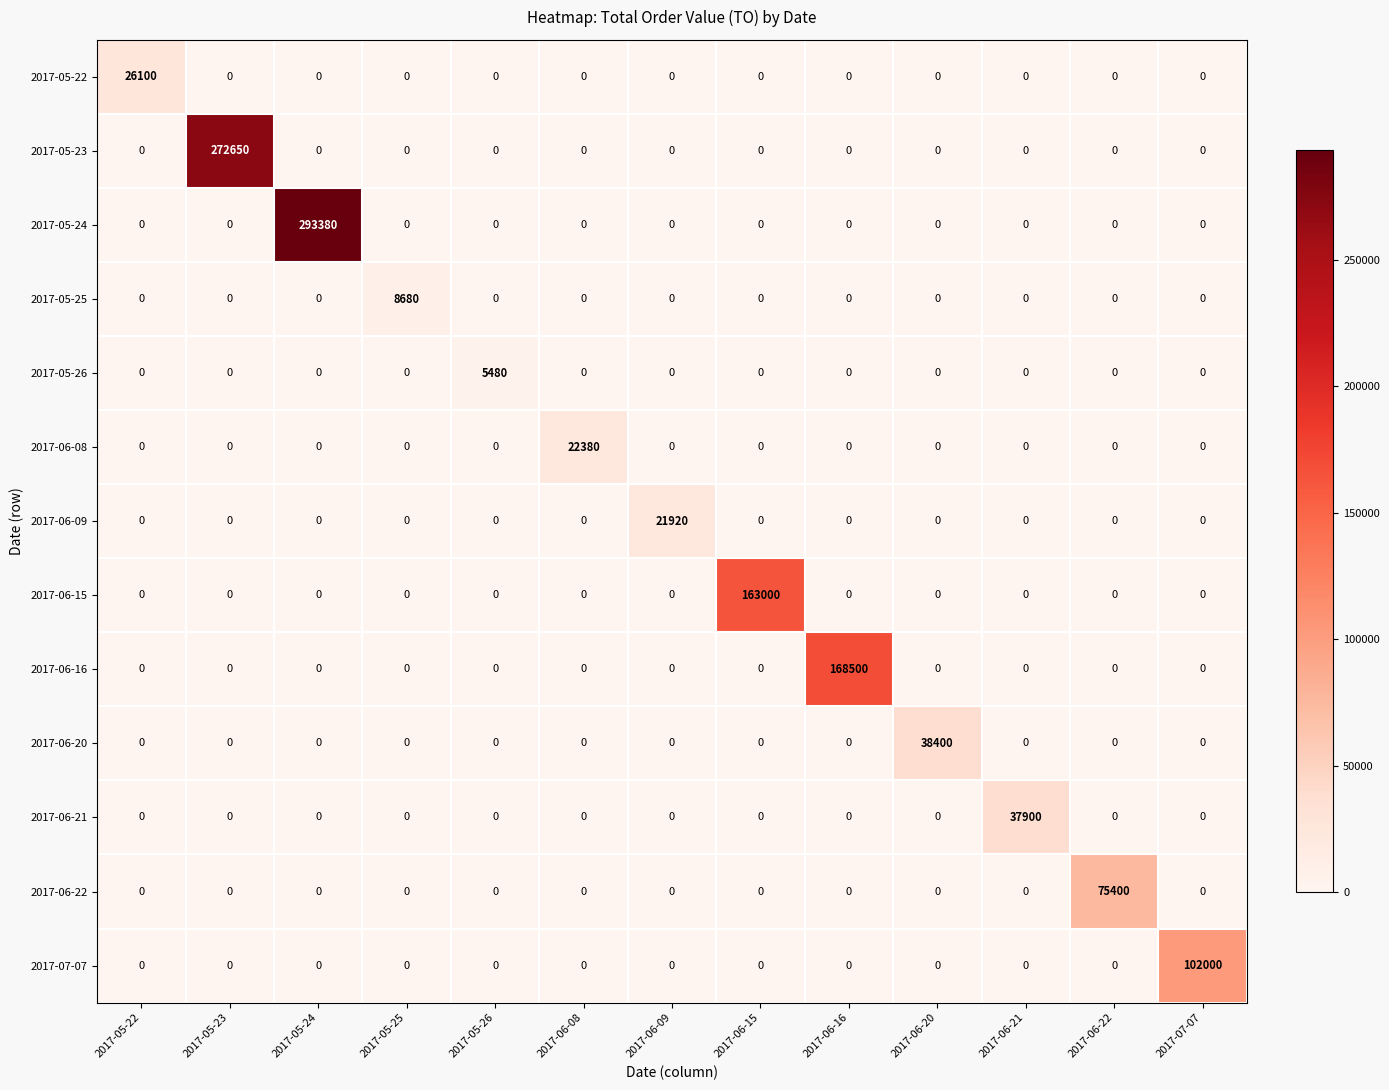

What is the difference between the maximum and minimum values in the 2017-05-23 series?

272650